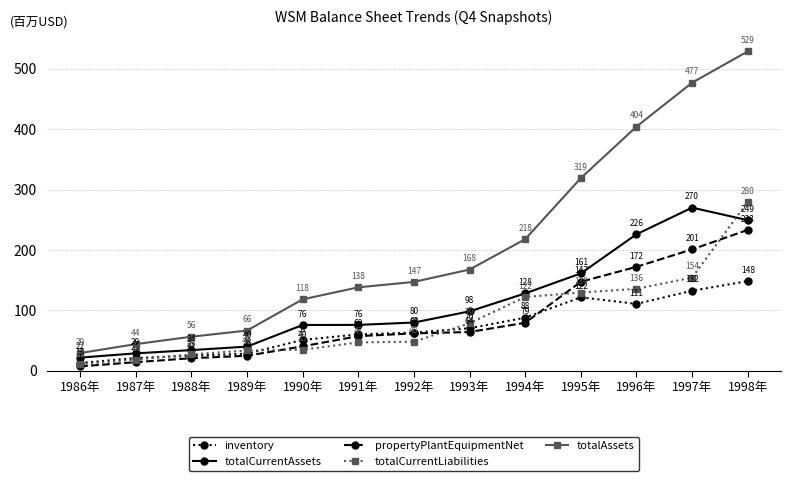

Which series changed the most between 1992年 and 1998年?

totalAssets